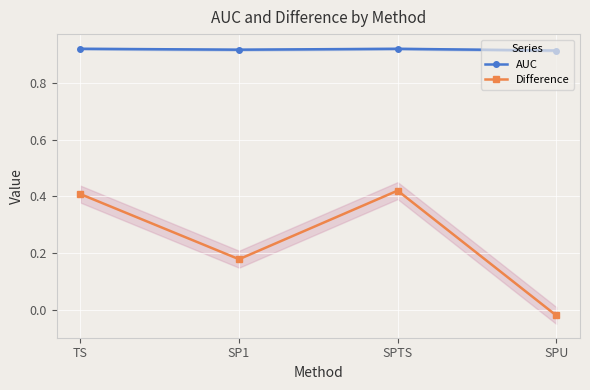

Which series has the largest total across all categories?

AUC